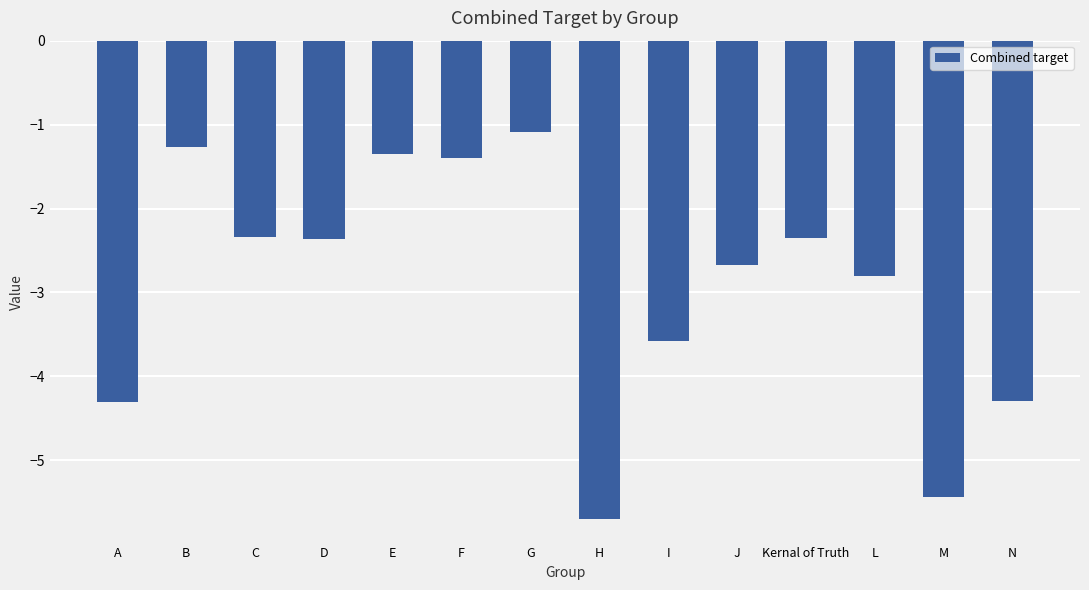

Which category has the highest value across all series?

G